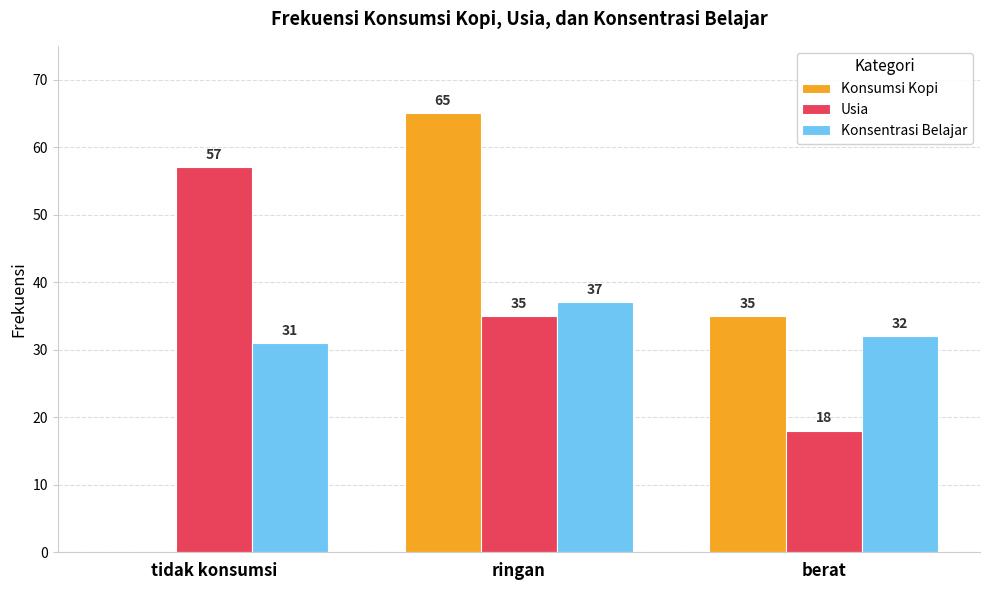

True or false: Konsentrasi Belajar has a value of 37 at ringan.

True